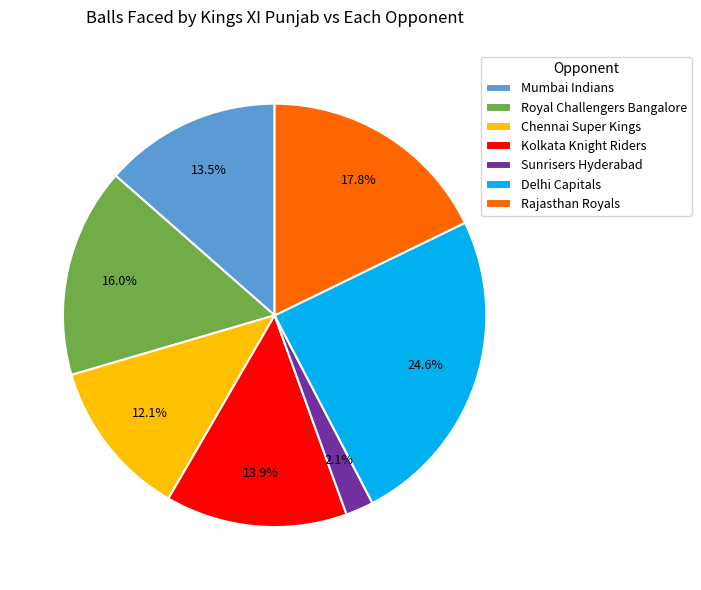

Which category has the smallest portion of the pie?

Sunrisers Hyderabad